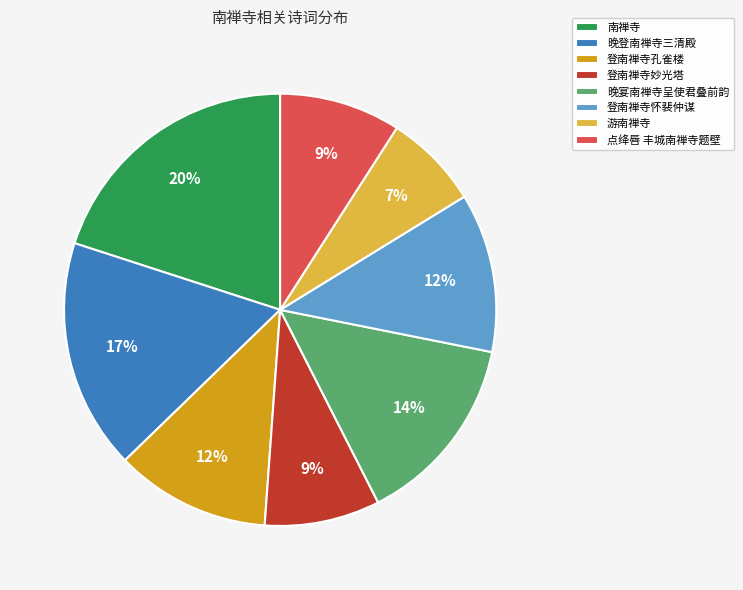

Is there a majority slice in this chart?

No